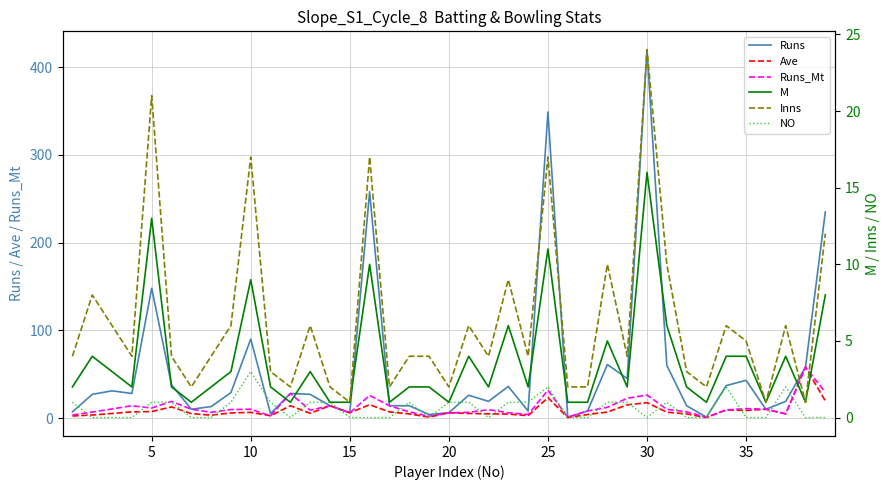

What is the highest value of the Runs series?

420.0